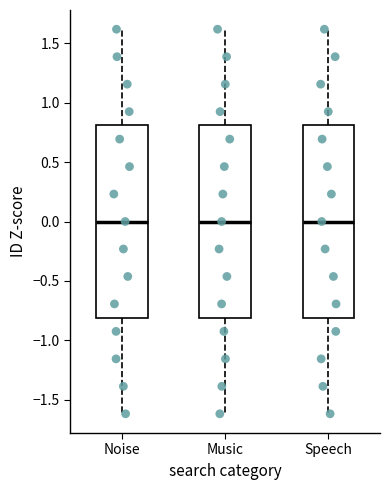

Where is the lower edge of the box for Speech on the y-axis? The values are not printed on the chart, so give them approximately, as read against the axis.

-0.8